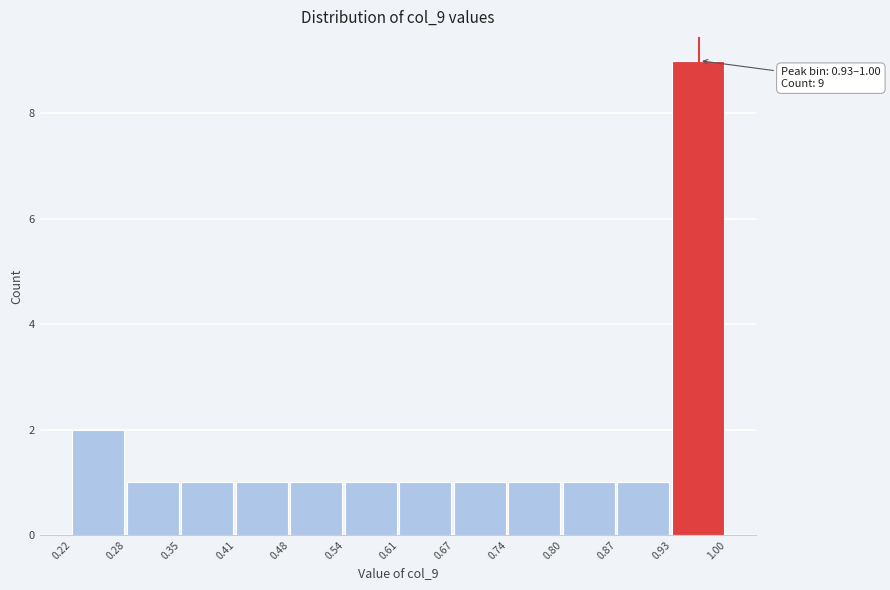

Over which range of the x-axis is the bar tallest?

0.93 to 1.00